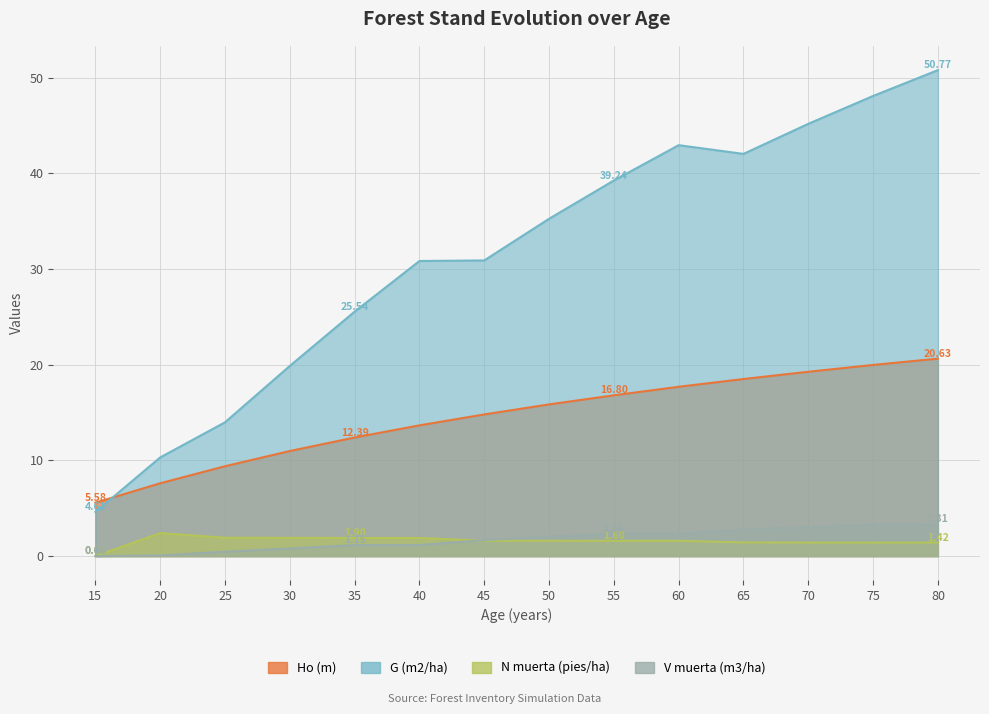

Read the Ho (m) value at 20.

7.6